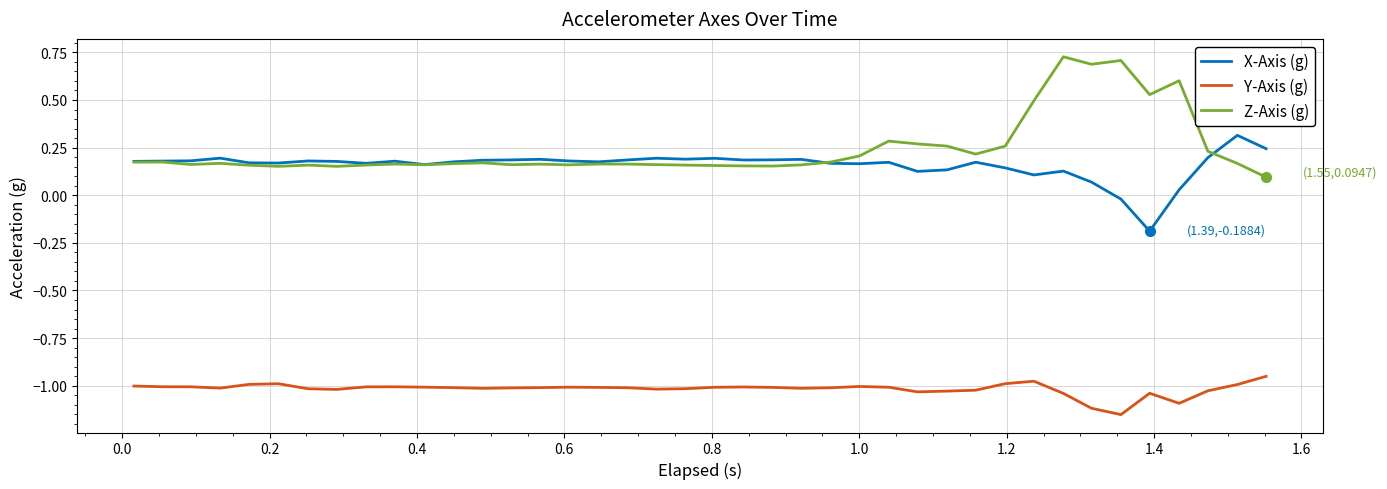

Rank the series by their maximum value, from highest to lowest.

Z-Axis (g), X-Axis (g), Y-Axis (g)